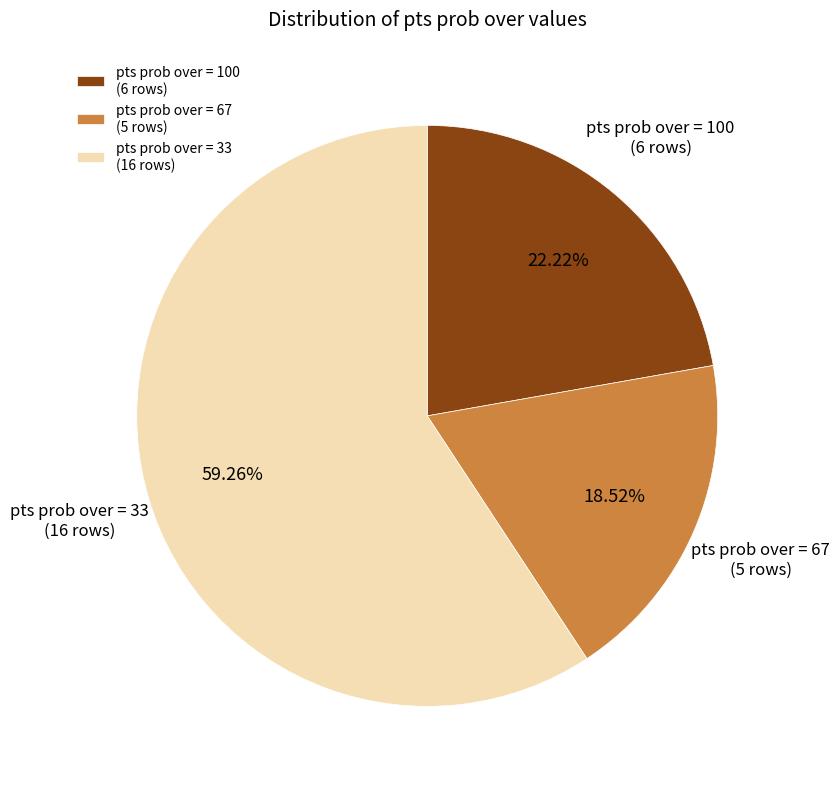

Count the number of slices in the pie.

3